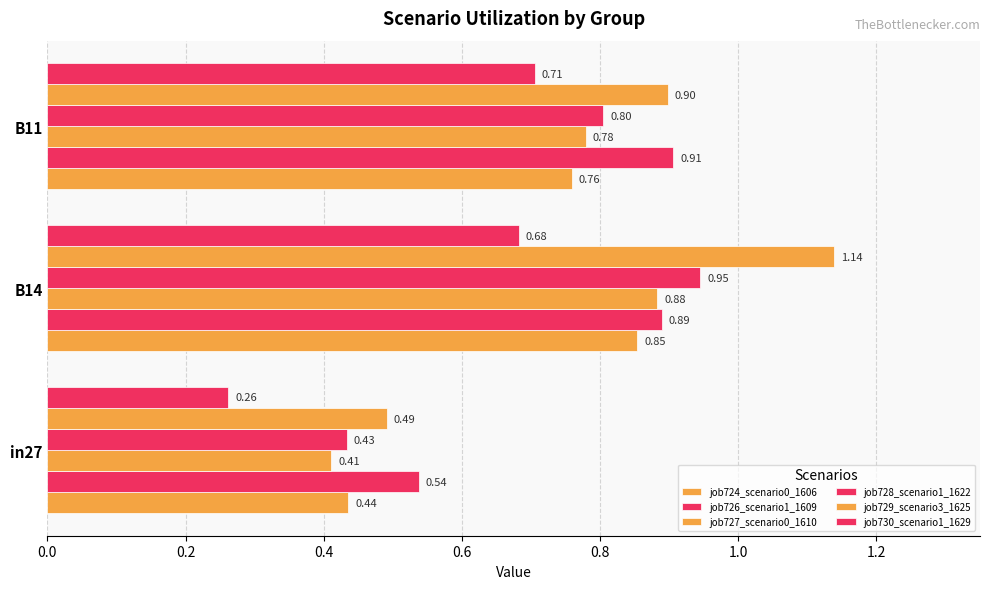

Count the number of categories in the chart.

3